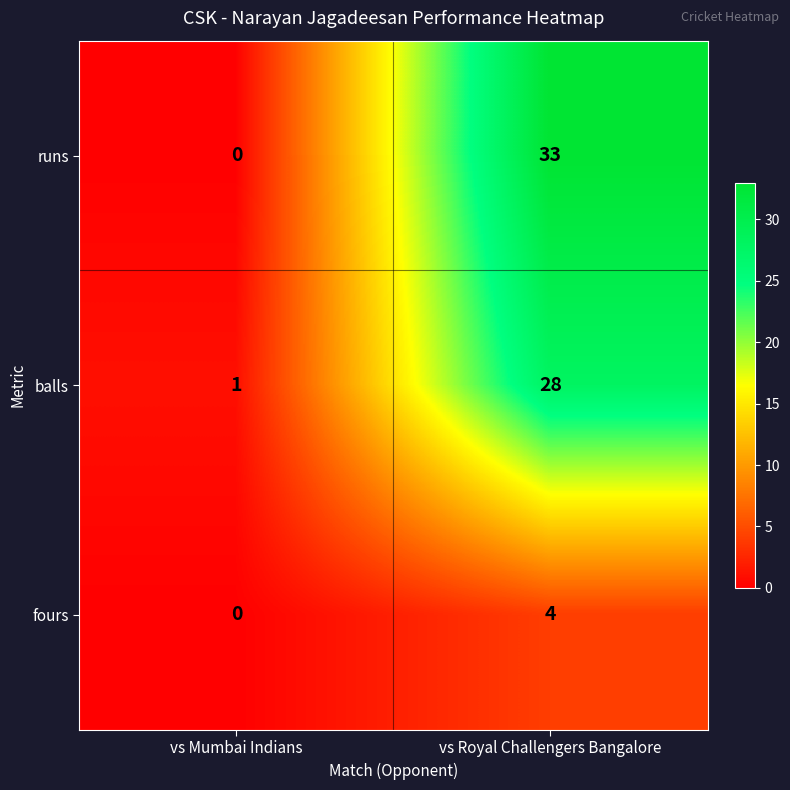

What is the spread (max minus min) of values at vs Mumbai Indians?

1